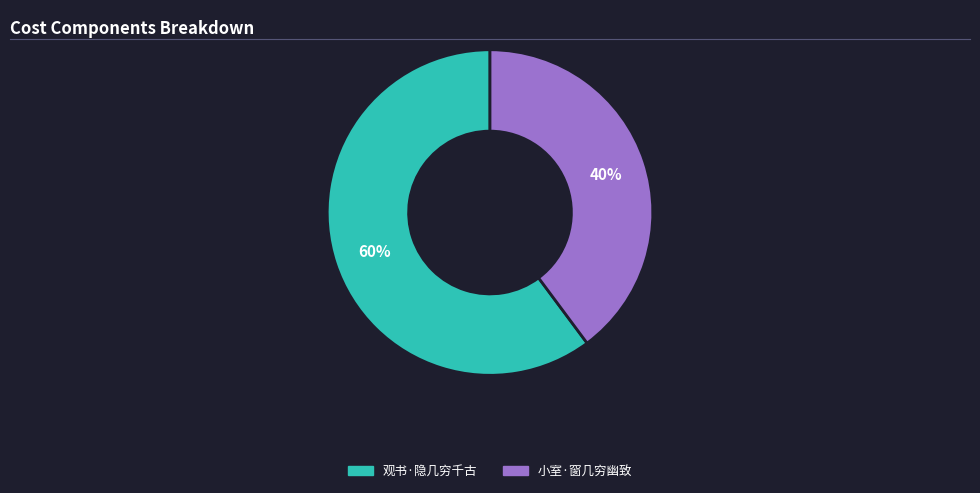

To the nearest percent, what percentage of the pie is 观书·隐几穷千古?

60%